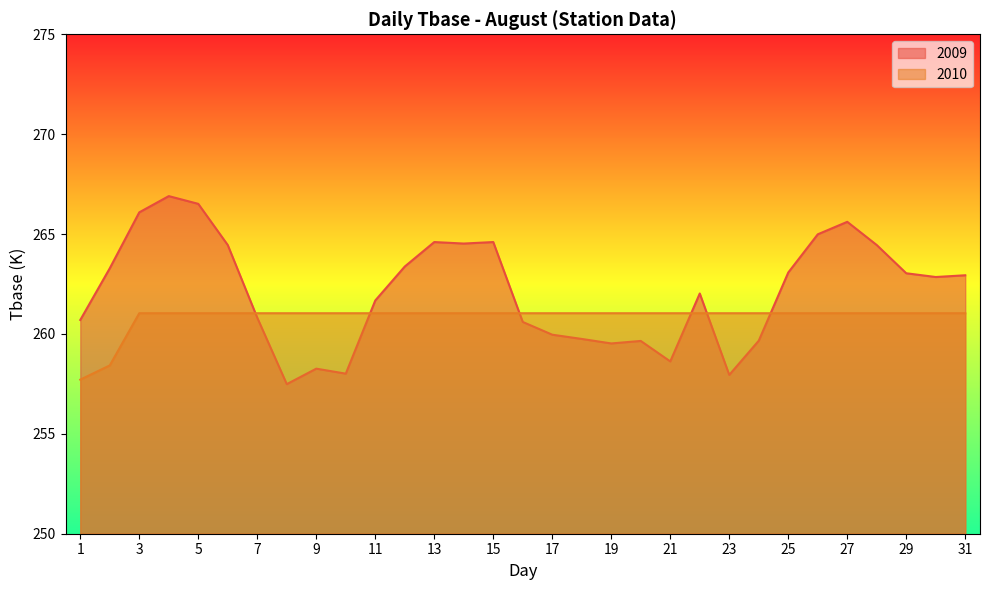

Read the 2009 value at 2.

263.3